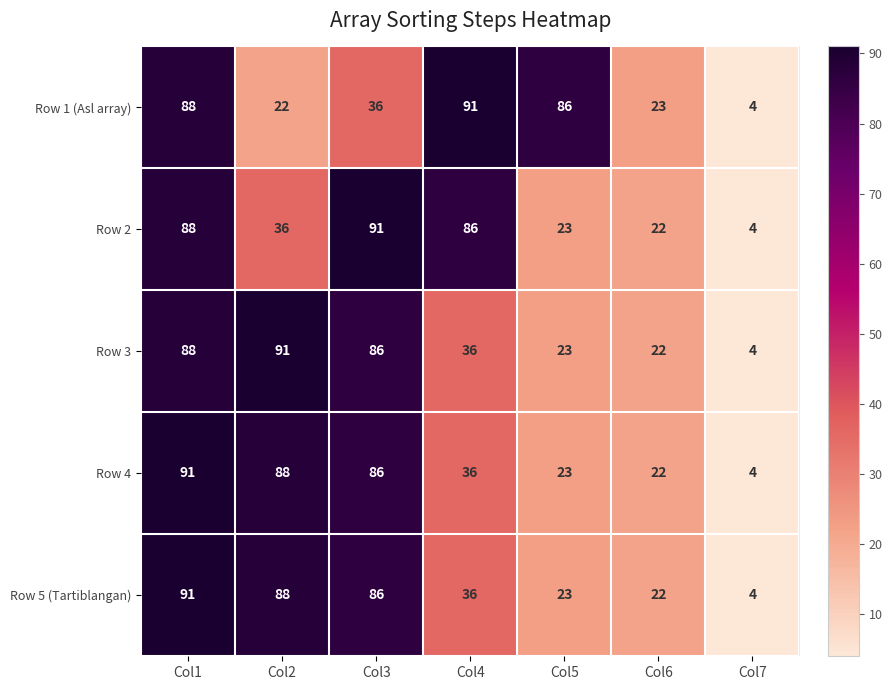

List the labels in order of Row 4 value, largest first.

Col1, Col2, Col3, Col4, Col5, Col6, Col7